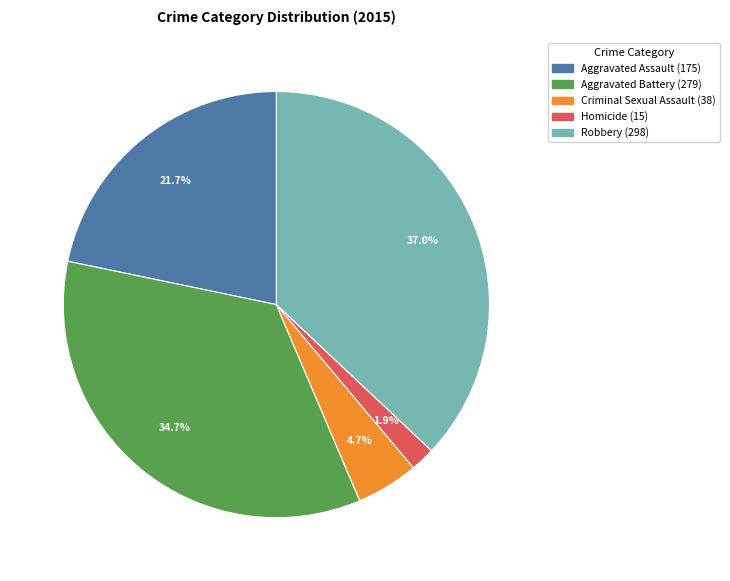

To the nearest percent, what is the difference between the largest and smallest slice percentages?

35%